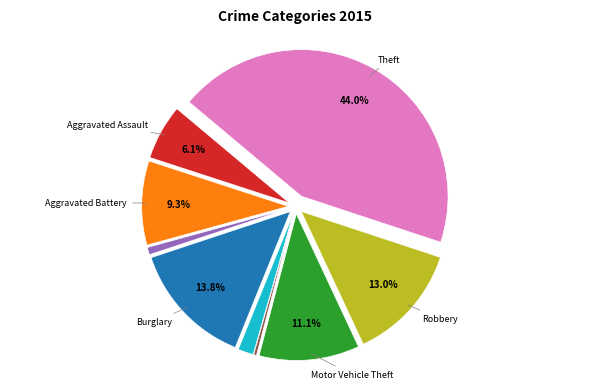

Is there any slice that represents more than half of the pie?

No